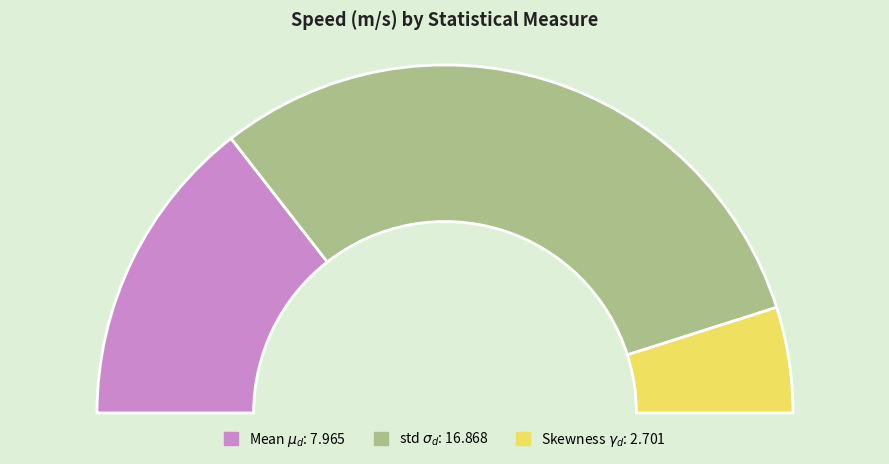

Does Mean $\mu_d$ account for over 50% of the chart?

No